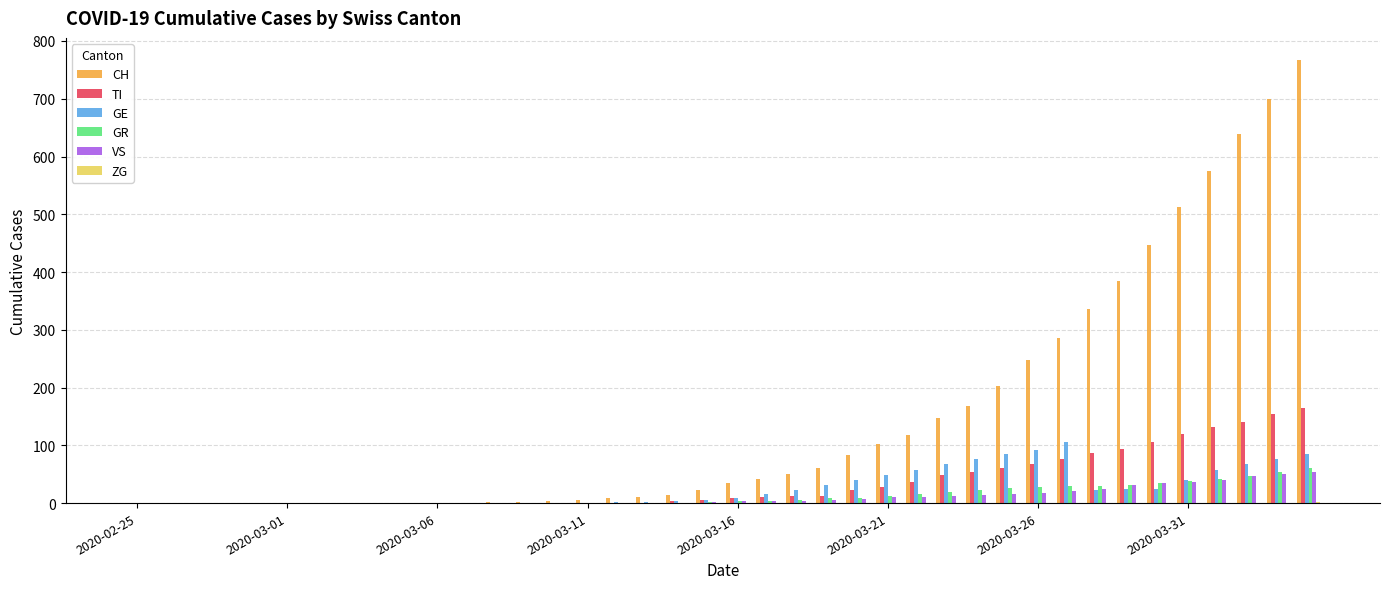

What is the sum of all VS values?

444